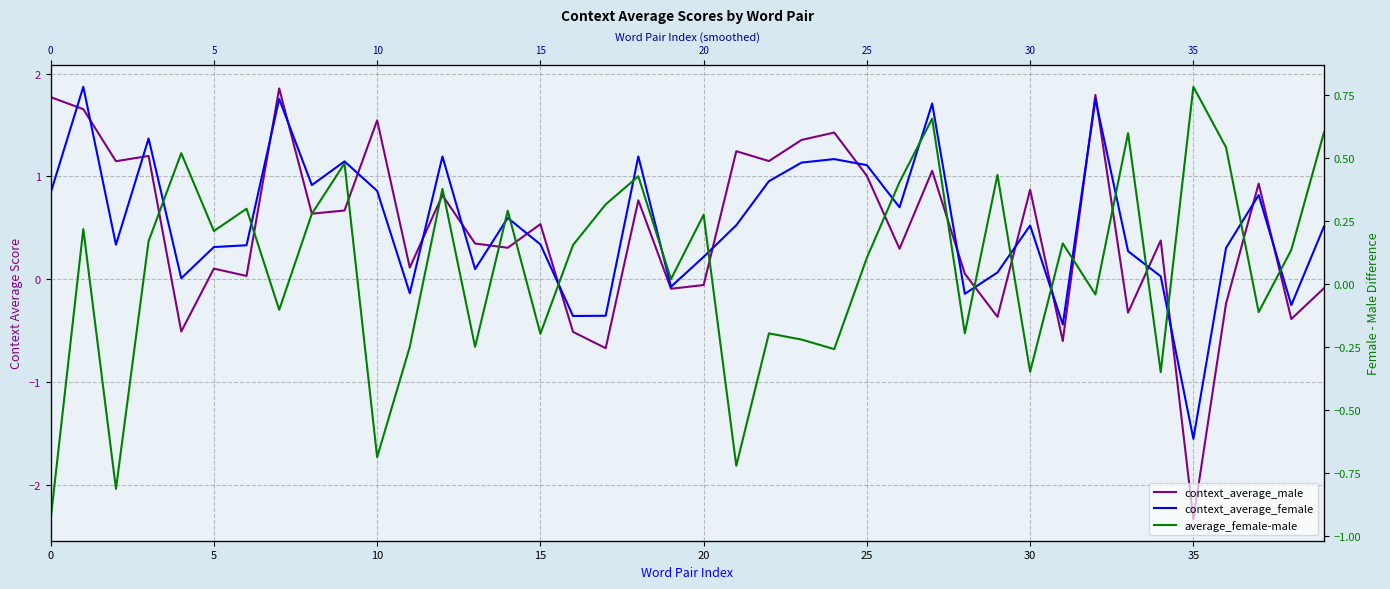

How many intersections are there between context_average_male and context_average_female?

23